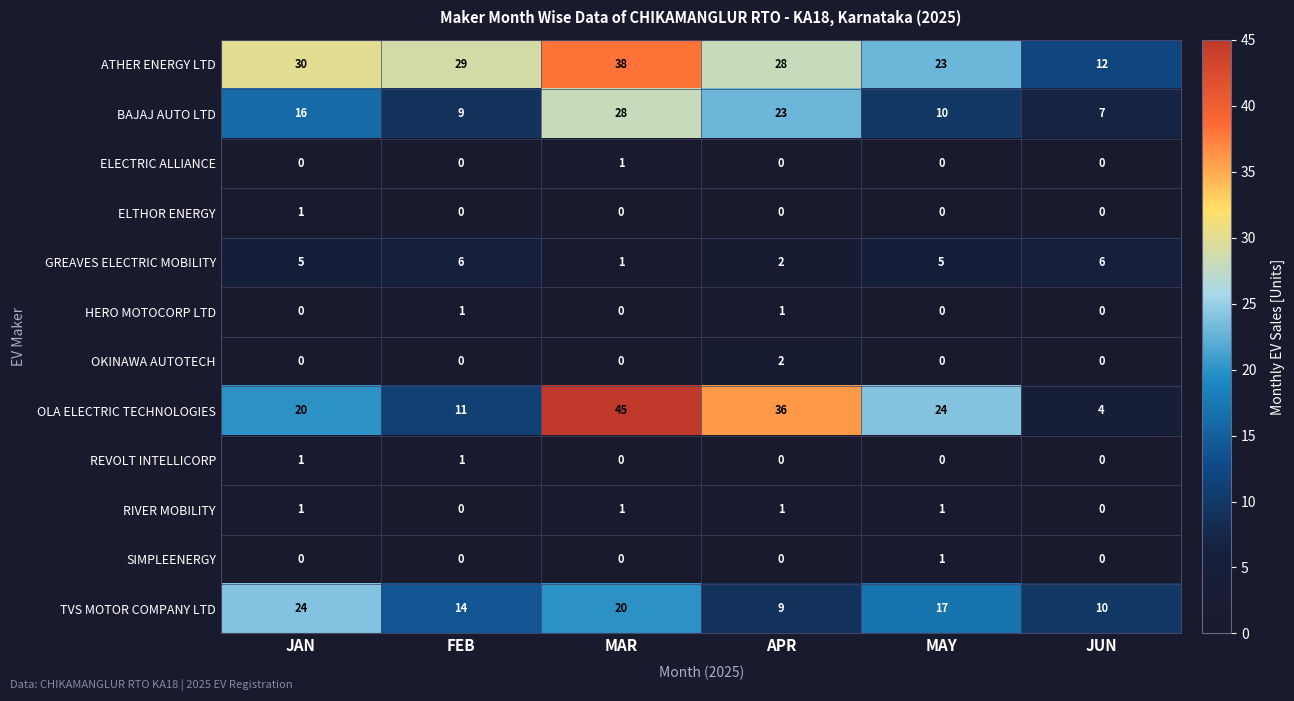

How many OLA ELECTRIC TECHNOLOGIES values are between 11 and 36?

4